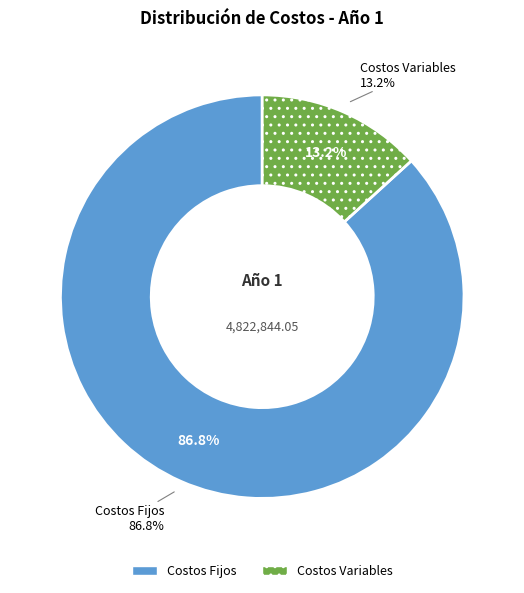

Which has a higher value, Costos Fijos or Costos Variables?

Costos Fijos